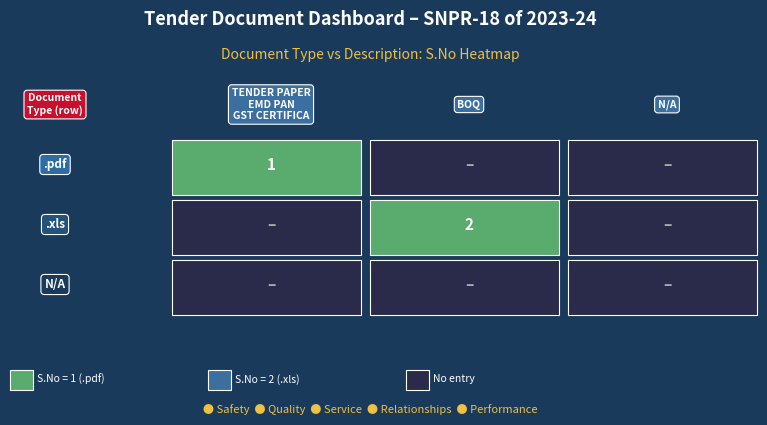

Is it true that .xls equals 0 at 0?

False